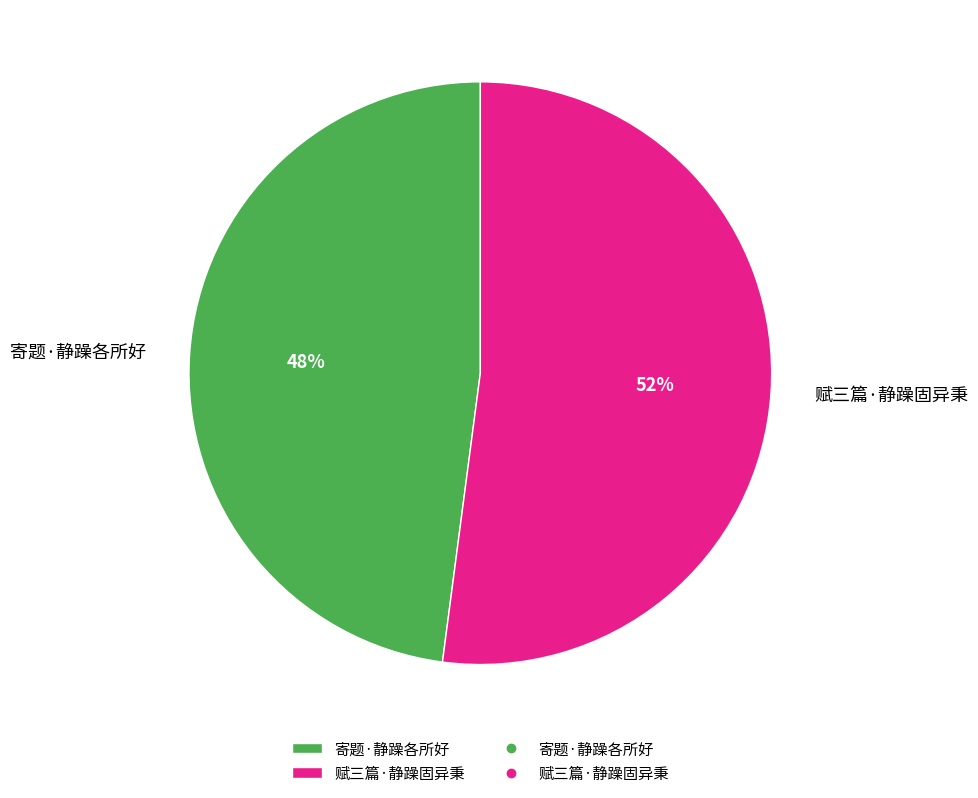

To the nearest percent, what is the combined percentage of 赋三篇·静躁固异秉 and 寄题·静躁各所好?

100%